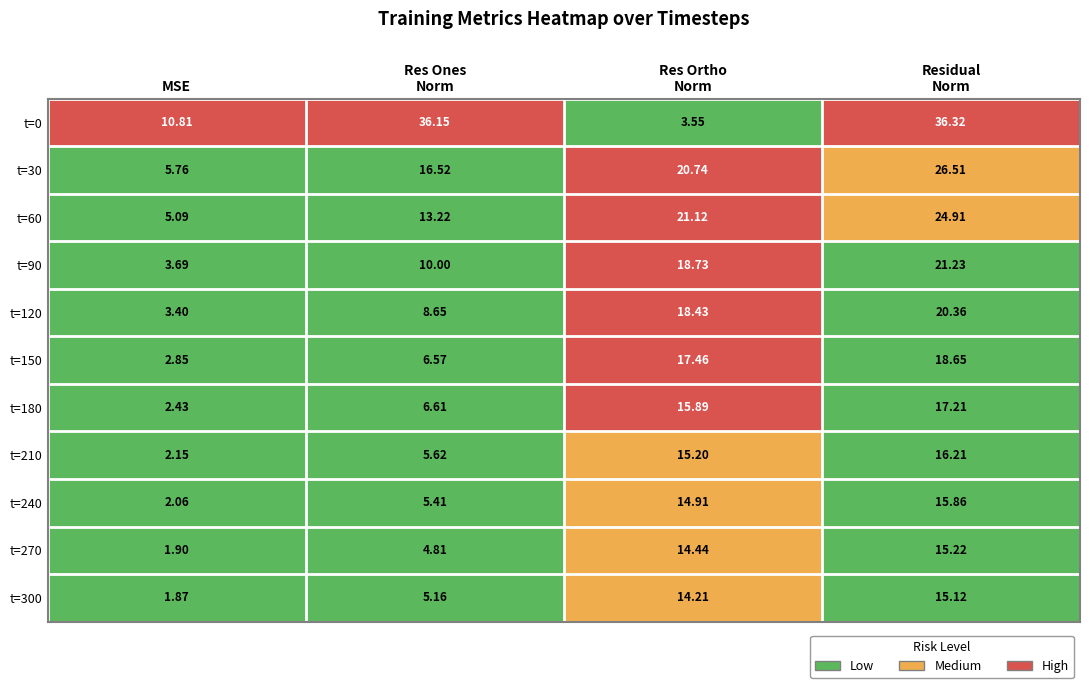

How many distinct data groups are displayed?

11